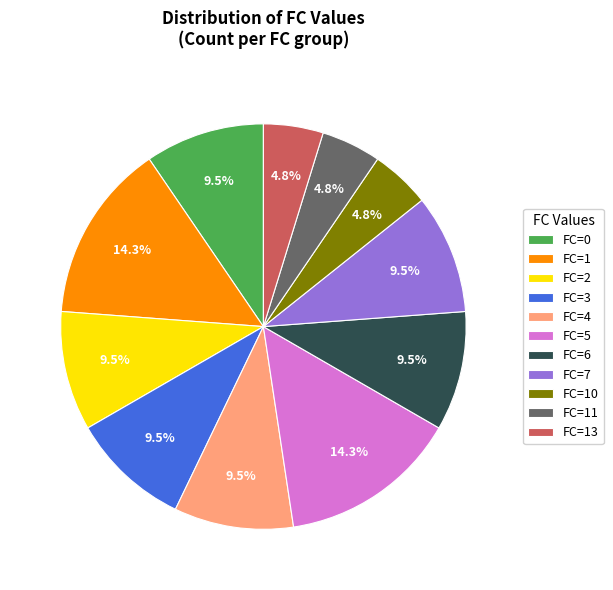

How much of the chart is everything except FC=7?

90.5%